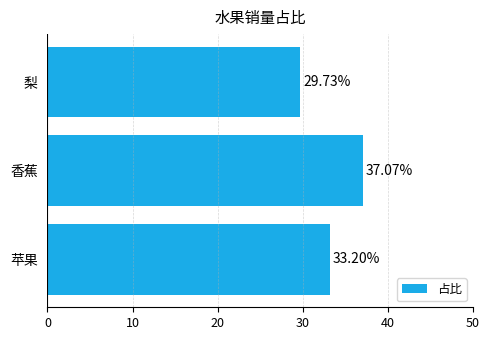

List the labels in order of value, smallest first.

梨, 苹果, 香蕉